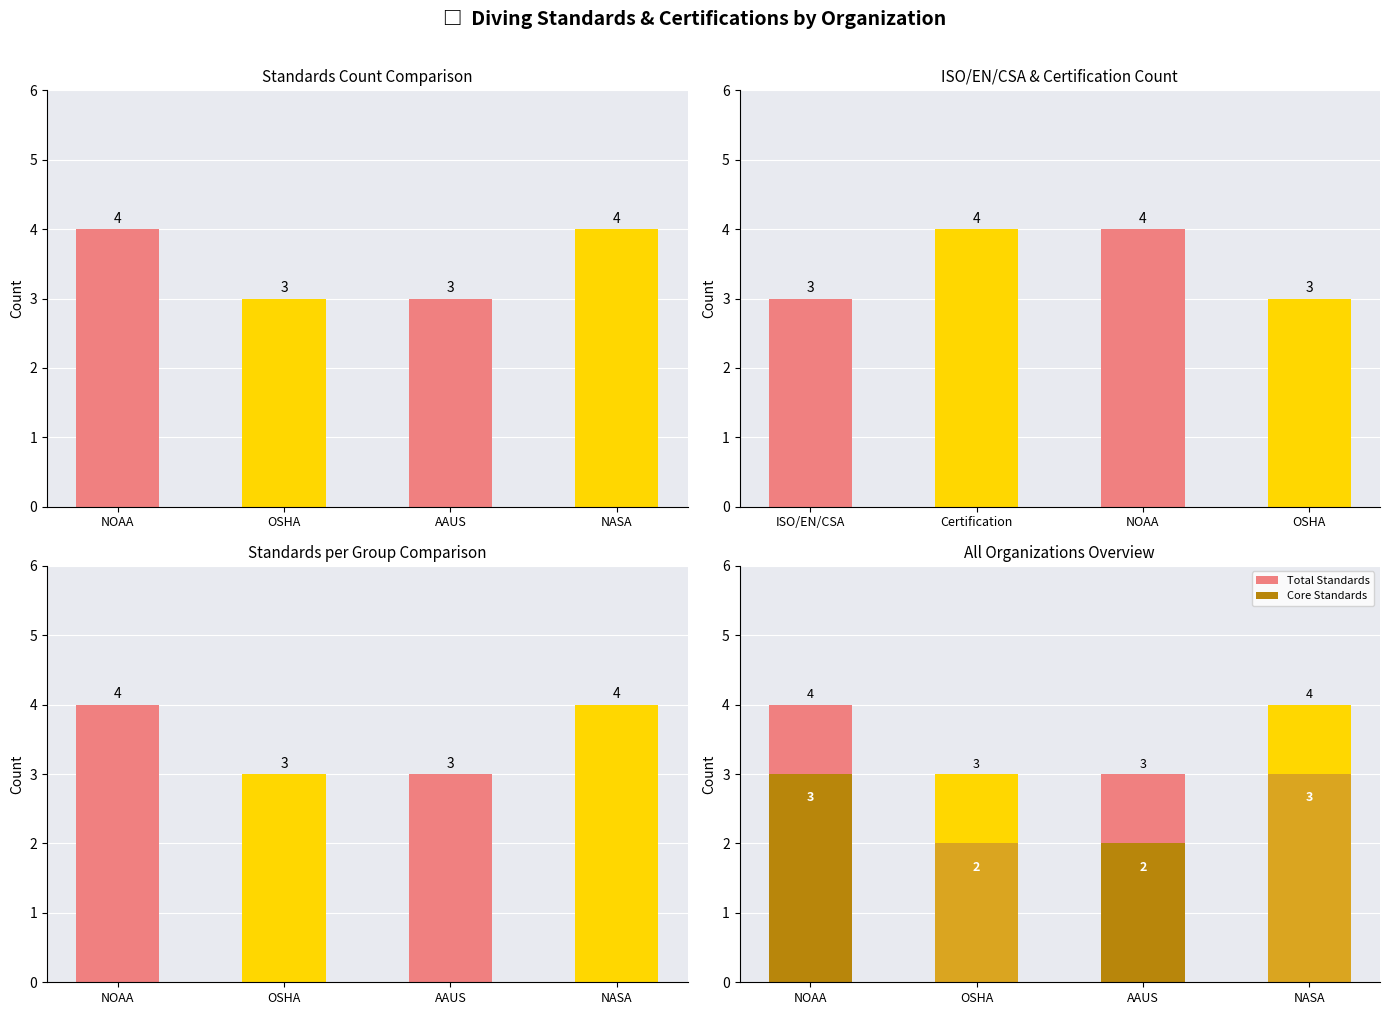

True or false: Total Standards has a value of 1 at OSHA.

False